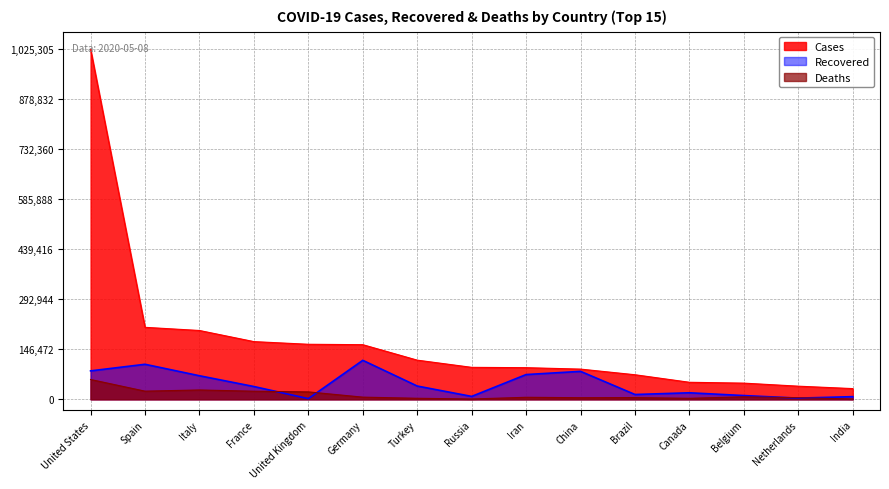

List the labels in order of Recovered value, smallest first.

United Kingdom, Netherlands, India, Russia, Belgium, Brazil, Canada, France, Turkey, Italy, Iran, China, United States, Spain, Germany